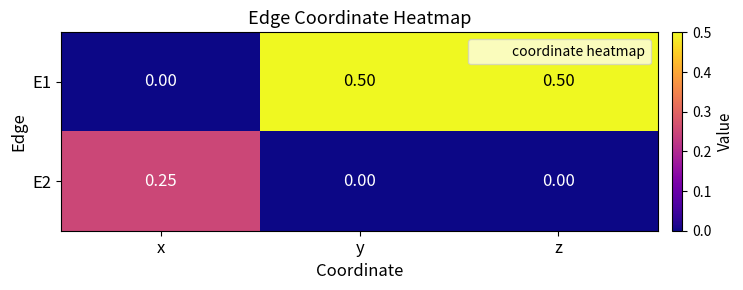

Where is E1 nearest to the value 0?

x